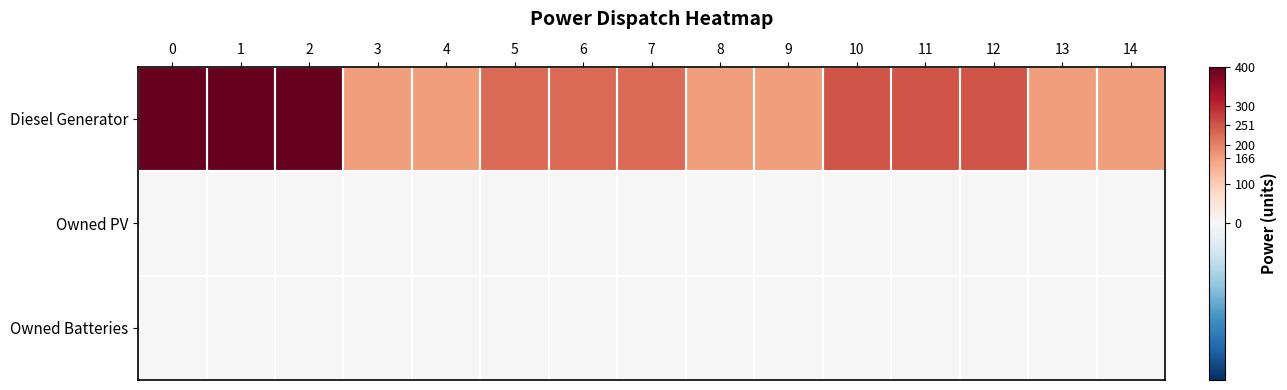

What is the difference between the highest and lowest values at 6?

227